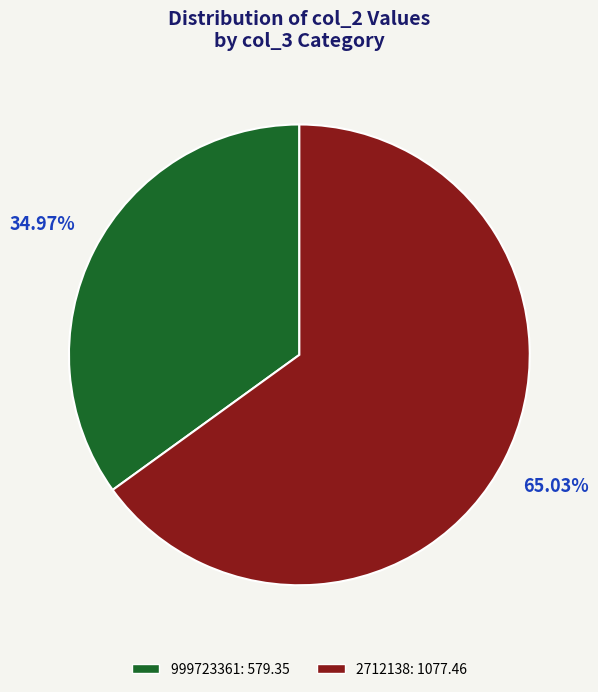

What percentage is the 999723361 slice, to the nearest percent?

35%